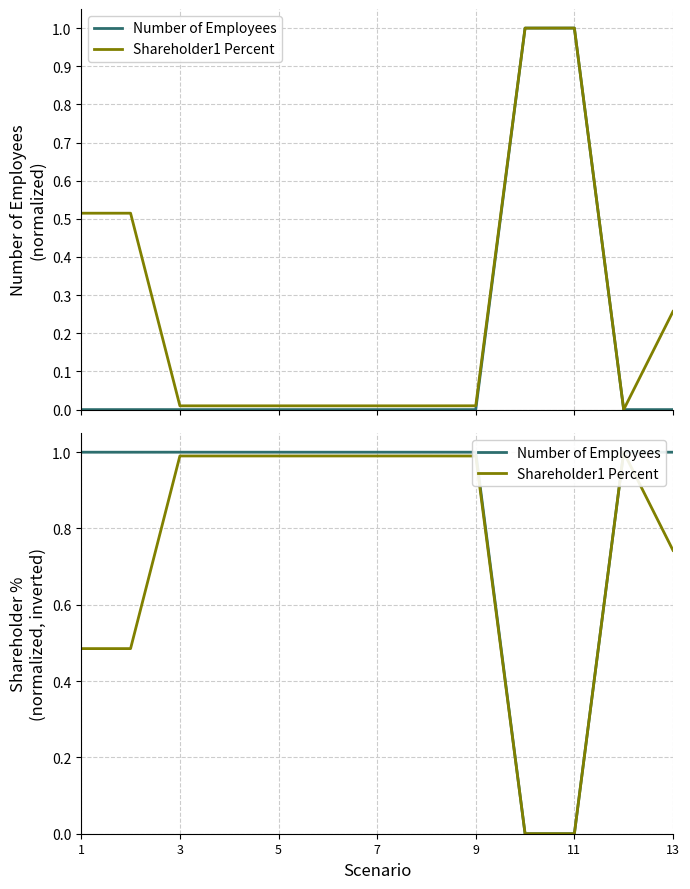

How many times do Number of Employees and Shareholder1 Percent cross each other?

1